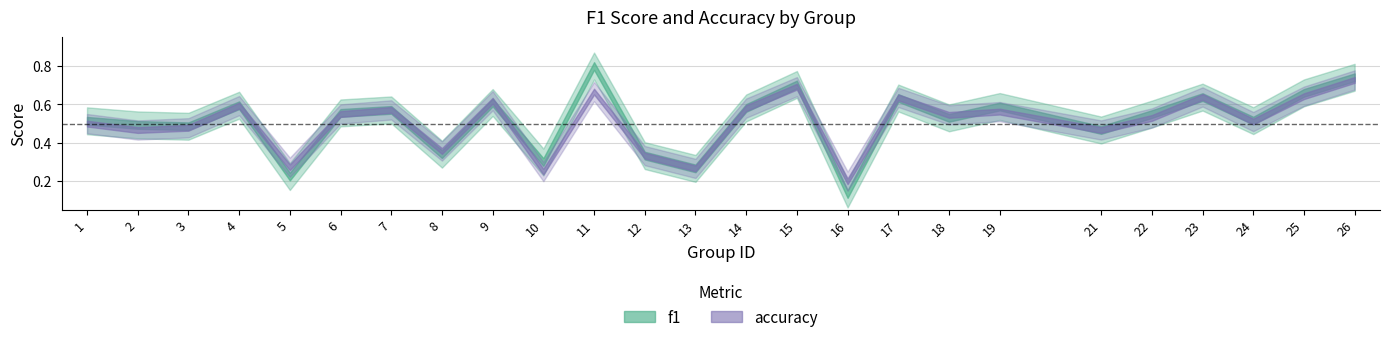

Which series has the largest range (max minus min)?

f1